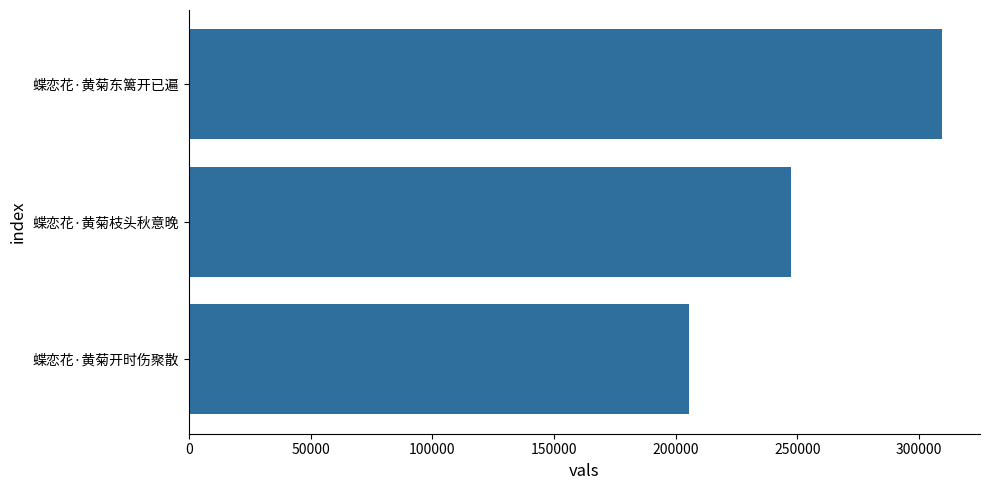

Reading top to bottom, list all the values displayed in this chart.

309528	247282	205648